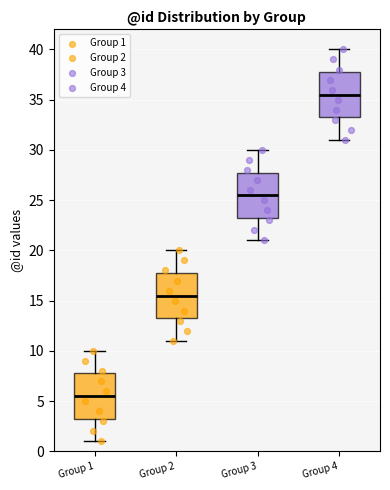

Reading left to right, read every box against the y-axis: the position of its median line, the range the box covers, and the ends of its whiskers. The values are not printed on the chart, so give them approximately, as read against the axis.

Group 1: median 5.5, box 3.5 to 8.0, whiskers 1.0 to 10.0
Group 2: median 15.5, box 13.5 to 18.0, whiskers 11.0 to 20.0
Group 3: median 25.5, box 23.5 to 28.0, whiskers 21.0 to 30.0
Group 4: median 35.5, box 33.5 to 38.0, whiskers 31.0 to 40.0